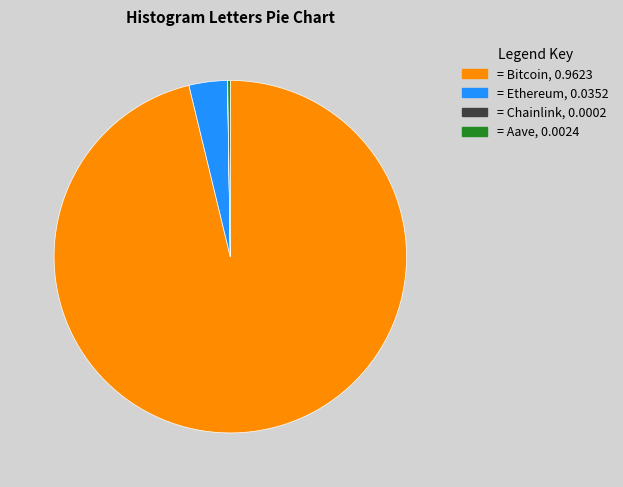

Does any single category account for the majority?

Yes